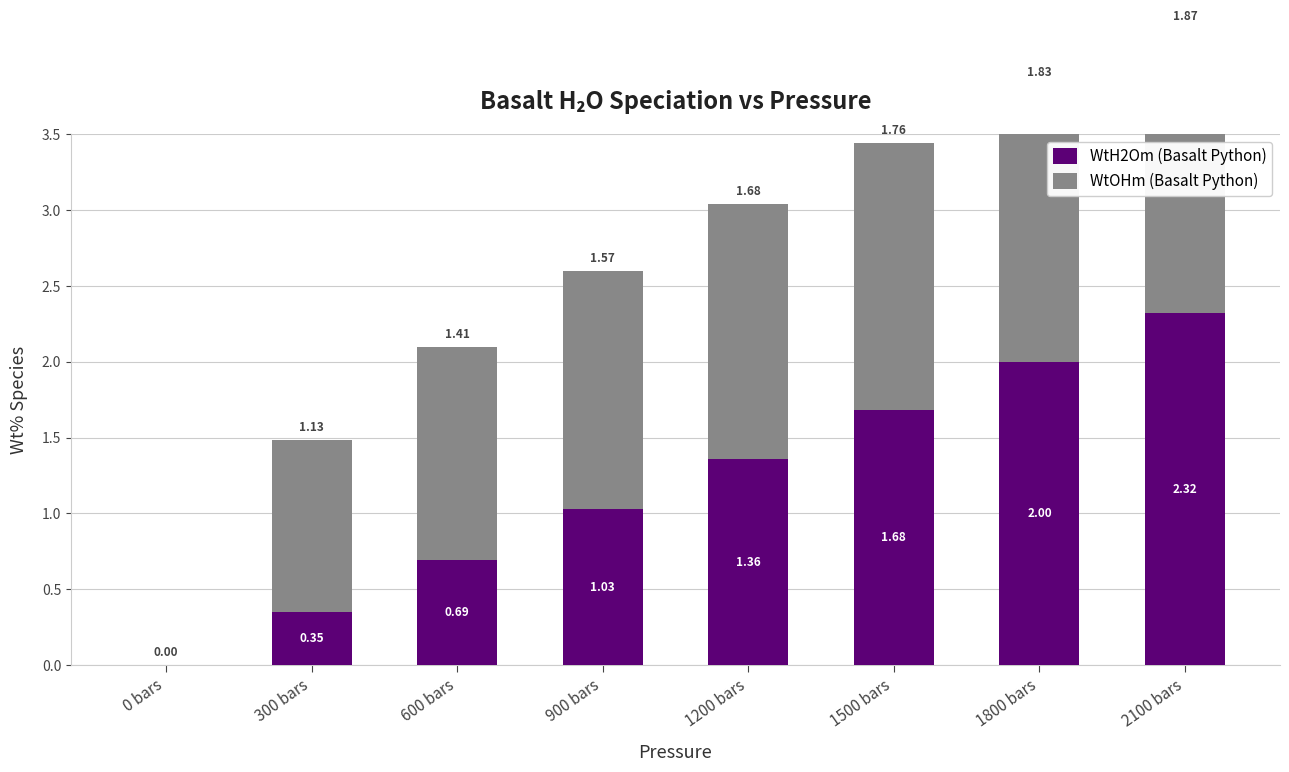

Reading left to right, extract all data points from this chart.

WtH2Om (Basalt Python): 0 bars=0.0	300 bars=0.3	600 bars=0.7	900 bars=1.0	1200 bars=1.4	1500 bars=1.7	1800 bars=2.0	2100 bars=2.3
WtOHm (Basalt Python): 0 bars=0.0	300 bars=1.1	600 bars=1.4	900 bars=1.6	1200 bars=1.7	1500 bars=1.8	1800 bars=1.8	2100 bars=1.9